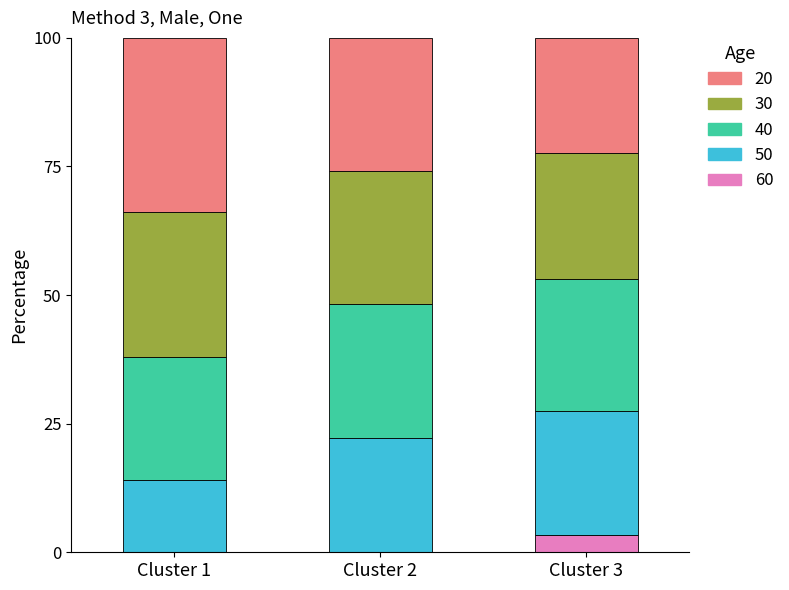

How many series are shown in this chart?

5